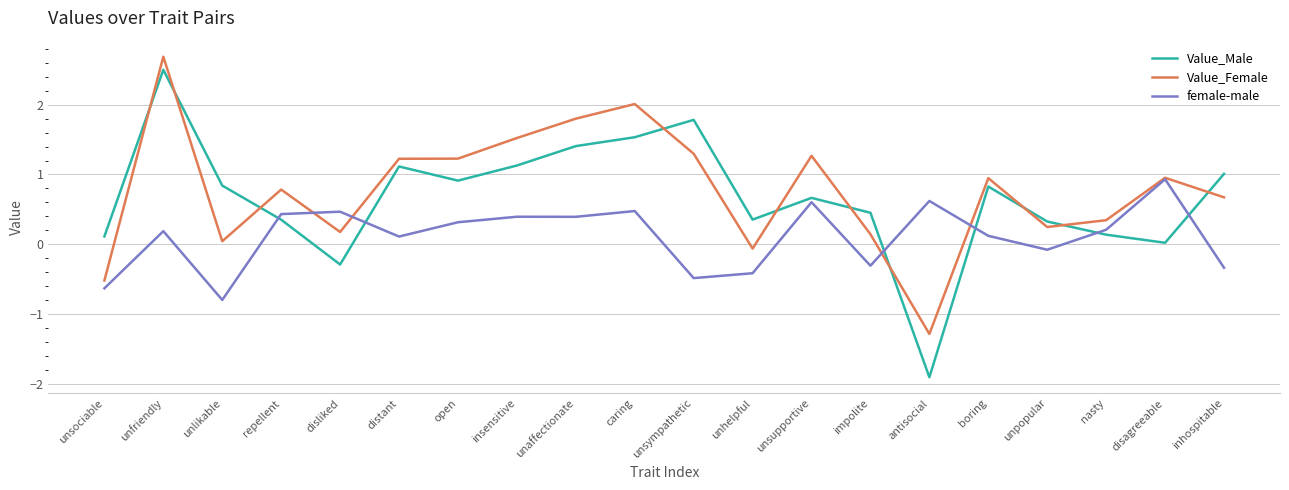

True or false: female-male has a value of 0.5 at caring.

True